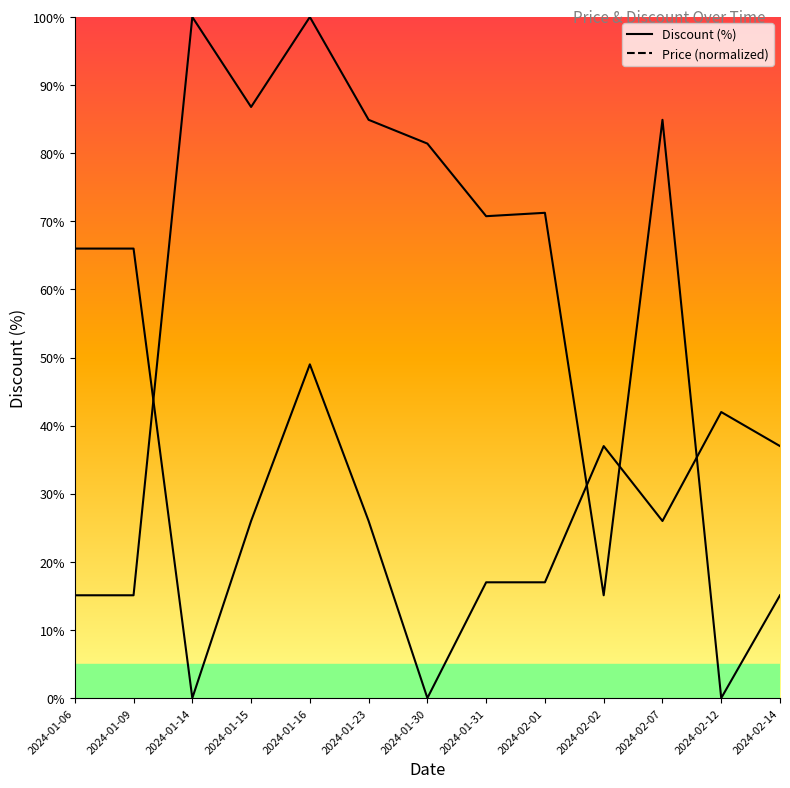

How many data points does each series have?

13